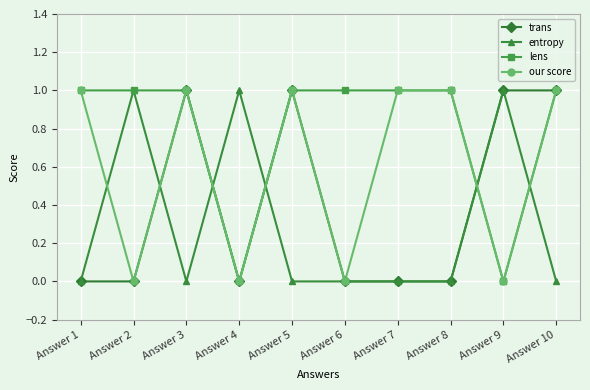

Reading left to right, transcribe all the data shown in this chart.

trans: 0	0	1	0	1	0	0	0	1	1
entropy: 0	1	0	1	0	0	0	0	1	0
lens: 1	1	1	0	1	1	1	1	0	1
our score: 1	0	1	0	1	0	1	1	0	1